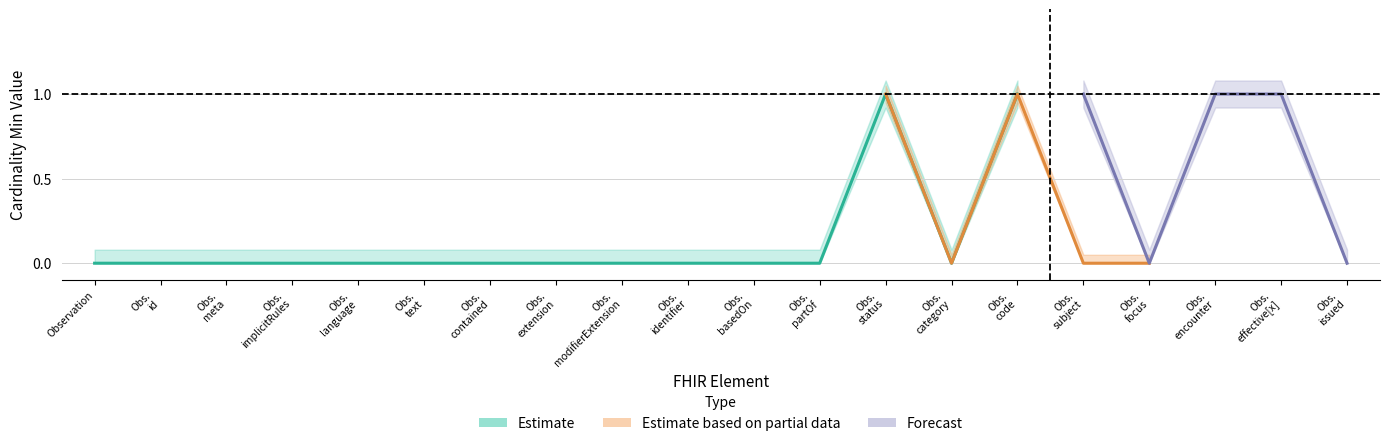

Reading right to left, transcribe all the data shown in this chart.

Min: Observation.issued=0	Observation.effective[x]=1	Observation.encounter=1	Observation.focus=0	Observation.subject=1	Observation.code=1	Observation.category=0	Observation.status=1	Observation.partOf=0	Observation.basedOn=0	Observation.identifier=0	Observation.modifierExtension=0	Observation.extension=0	Observation.contained=0	Observation.text=0	Observation.language=0	Observation.implicitRules=0	Observation.meta=0	Observation.id=0	Observation=0
Base Min: Observation.issued=0	Observation.effective[x]=0	Observation.encounter=0	Observation.focus=0	Observation.subject=0	Observation.code=1	Observation.category=0	Observation.status=1	Observation.partOf=0	Observation.basedOn=0	Observation.identifier=0	Observation.modifierExtension=0	Observation.extension=0	Observation.contained=0	Observation.text=0	Observation.language=0	Observation.implicitRules=0	Observation.meta=0	Observation.id=0	Observation=0